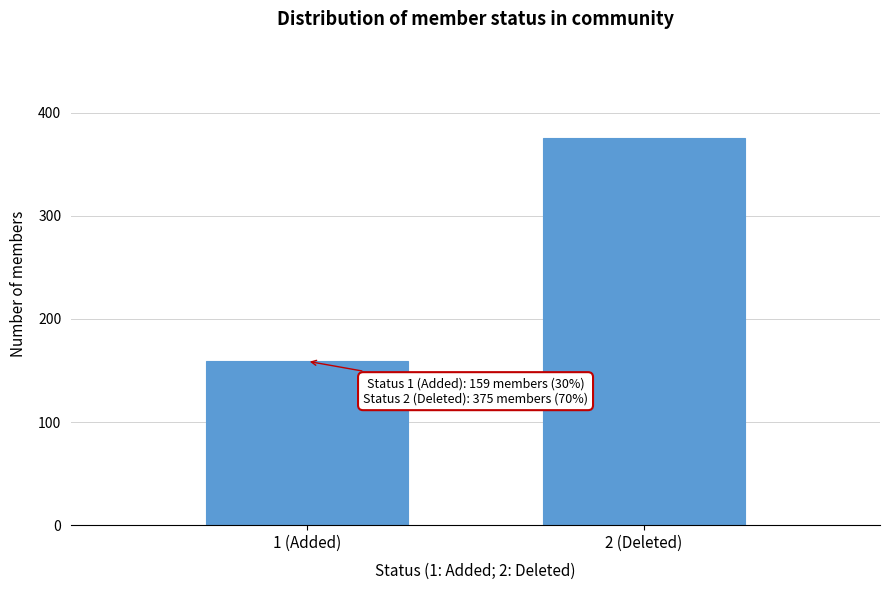

Reading left to right, extract all data points from this chart.

1 (Added)=159	2 (Deleted)=375